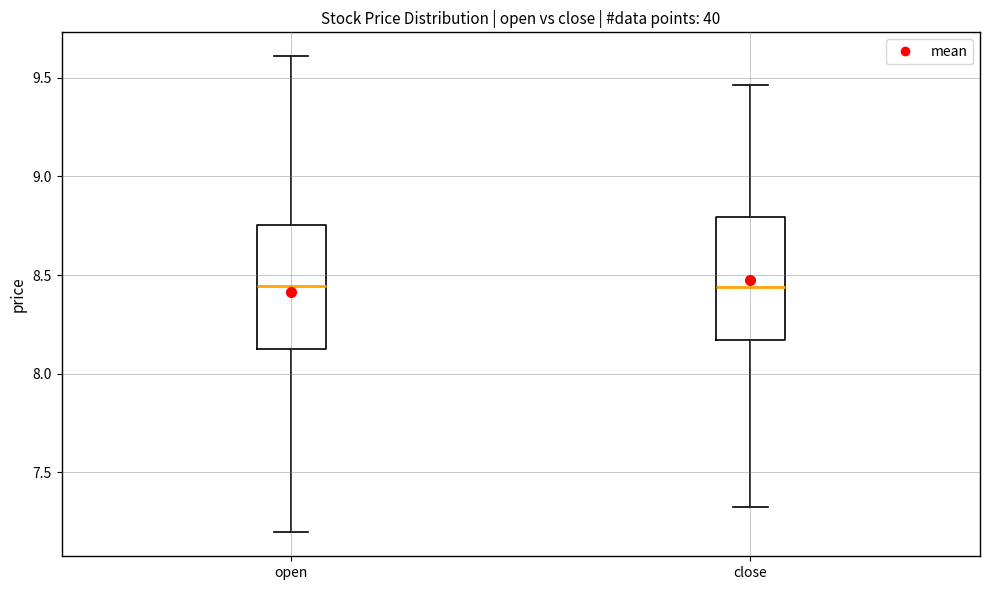

Where does the lower whisker of the box for open end on the y-axis? The values are not printed on the chart, so give them approximately, as read against the axis.

7.20